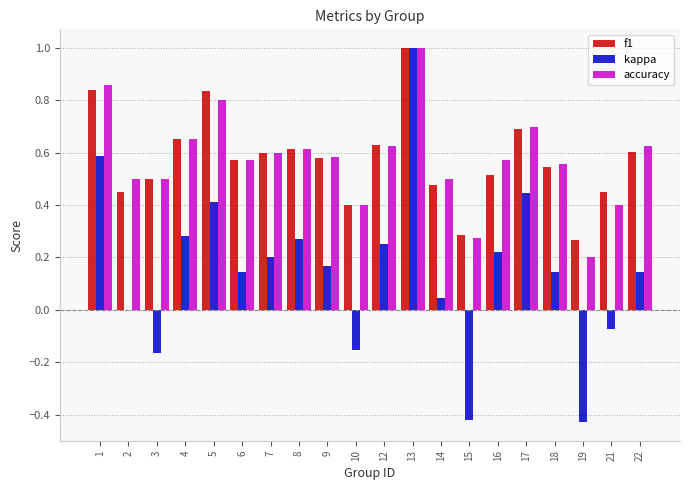

What are all the series names shown in the legend?

f1, kappa, accuracy